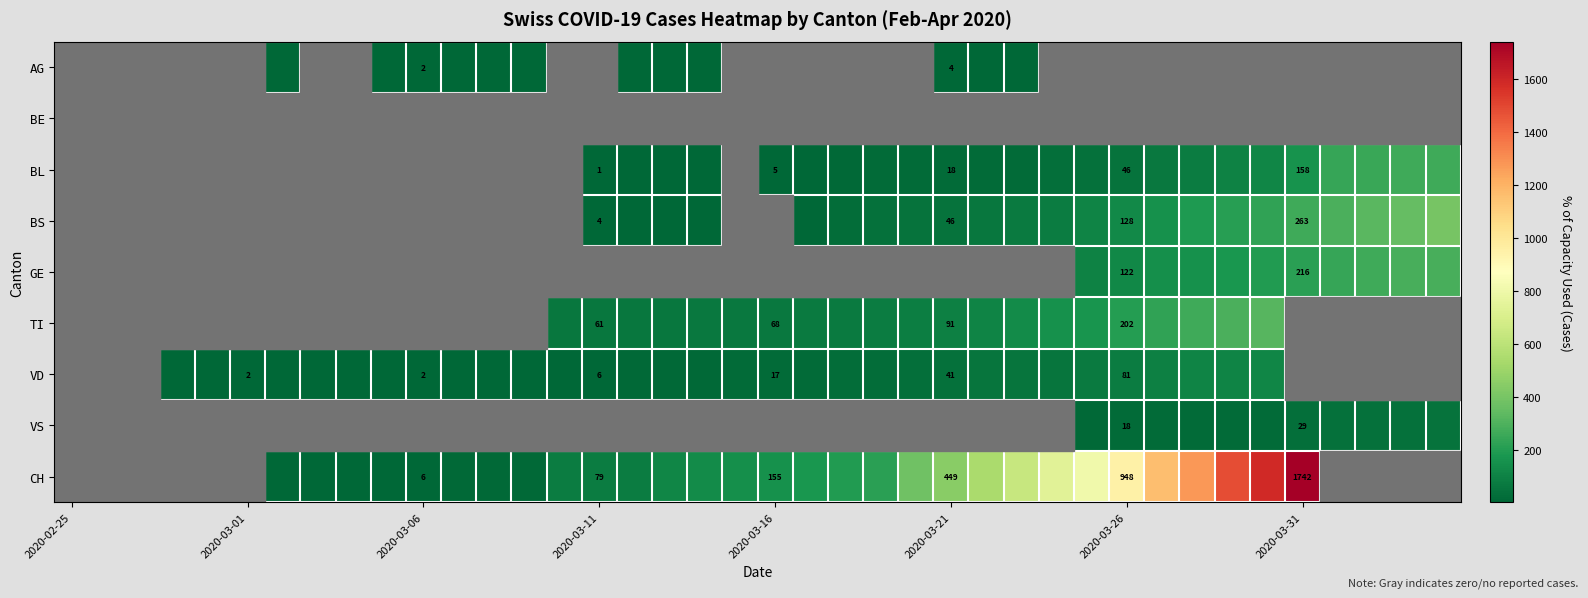

The value of CH at 2020-03-26 is 211. True or false?

False